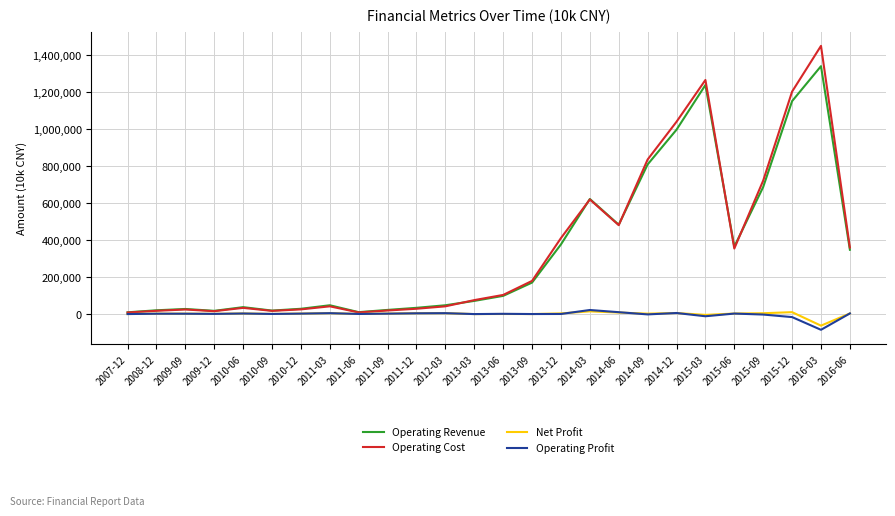

At which category is the sum across all series the highest?

2016-03